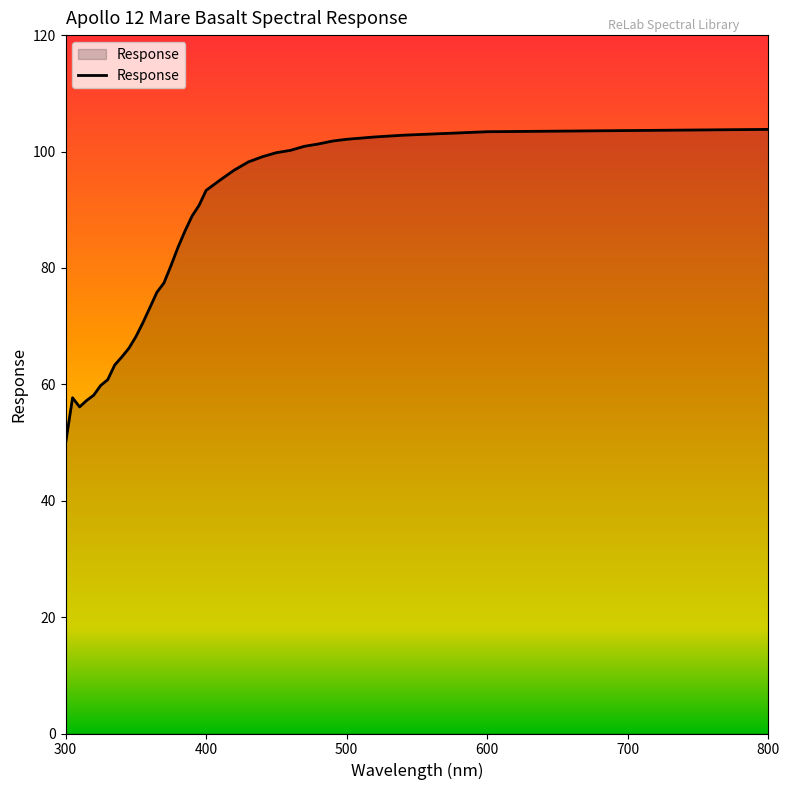

What is the maximum value shown in the chart?

103.8